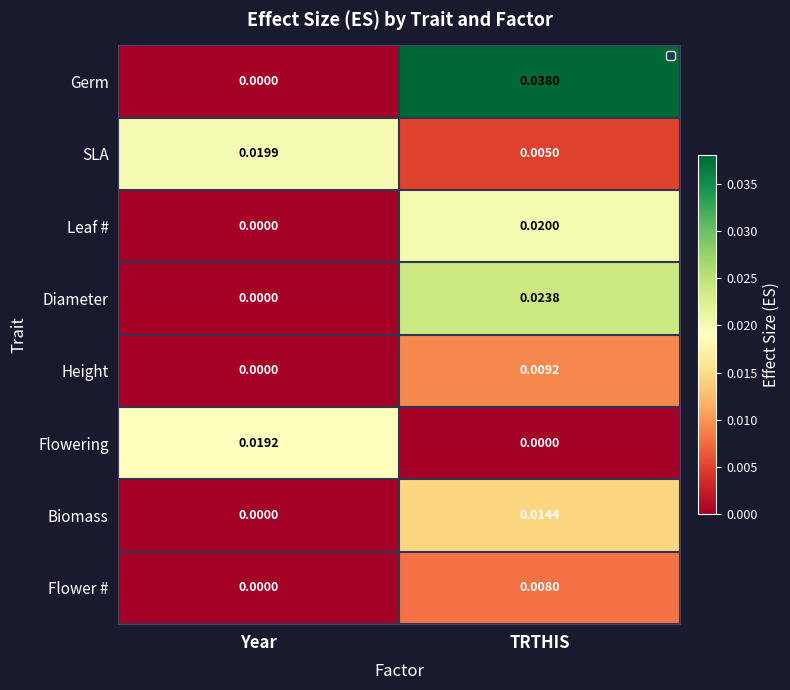

At TRTHIS, list the series in order from smallest to largest.

Flowering, SLA, Flower #, Height, Biomass, Leaf #, Diameter, Germ